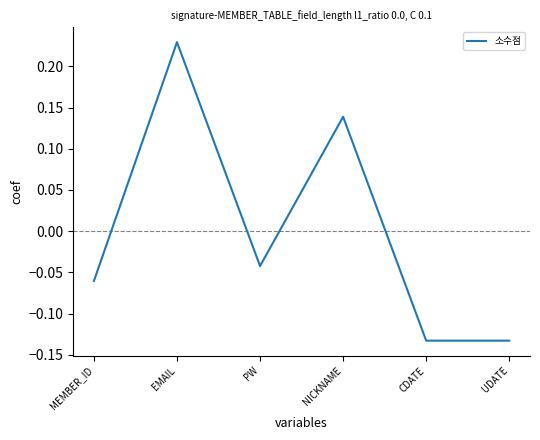

What is the difference between the second highest and second lowest values?

0.3